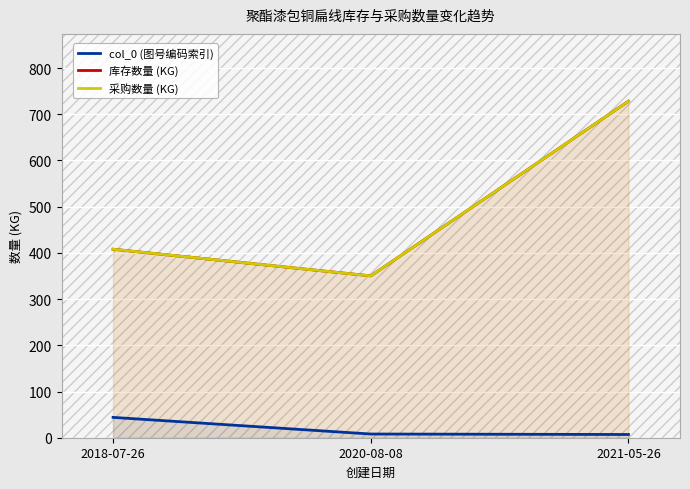

Between 2020-08-08 and 2021-05-26, which series saw the biggest shift?

库存数量 (KG)